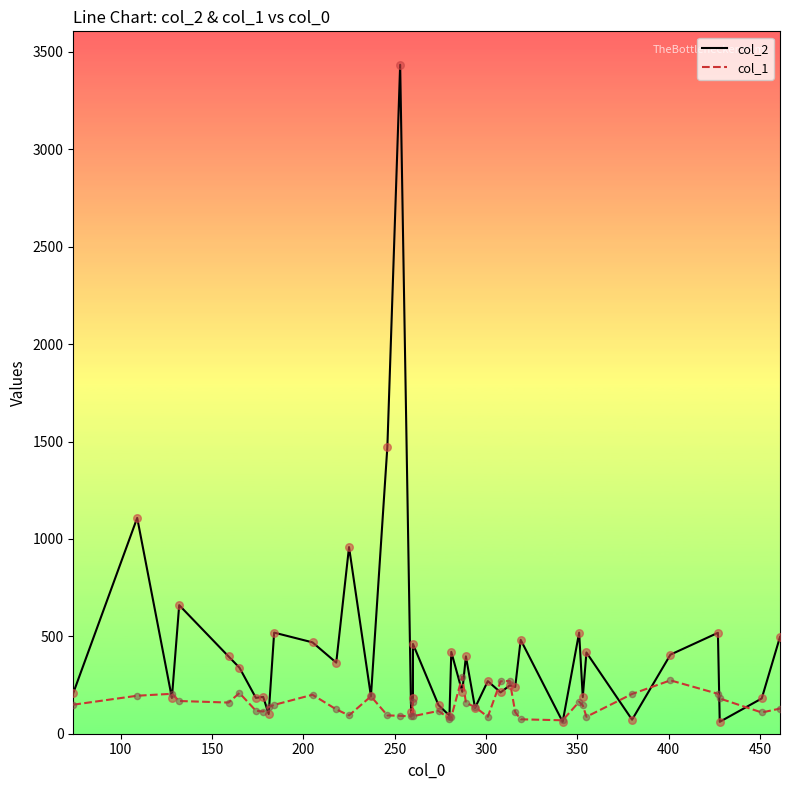

What are all the series names shown in the legend?

col_2, col_1